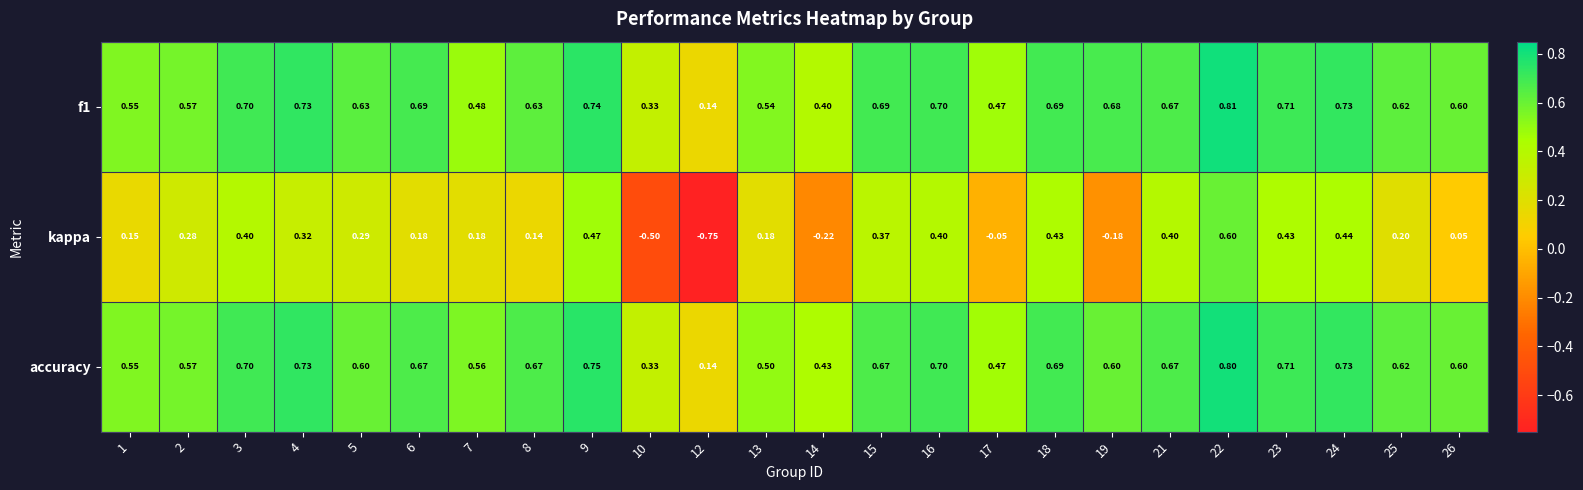

How many series are shown in this chart?

3